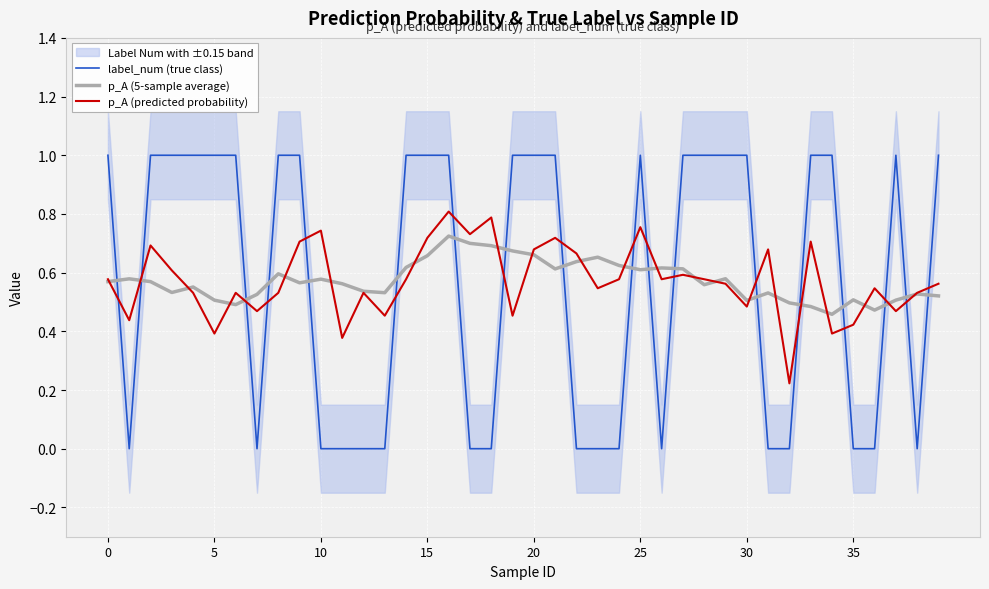

The p_A (predicted probability) series shows 1.0 at 28. True or false?

False